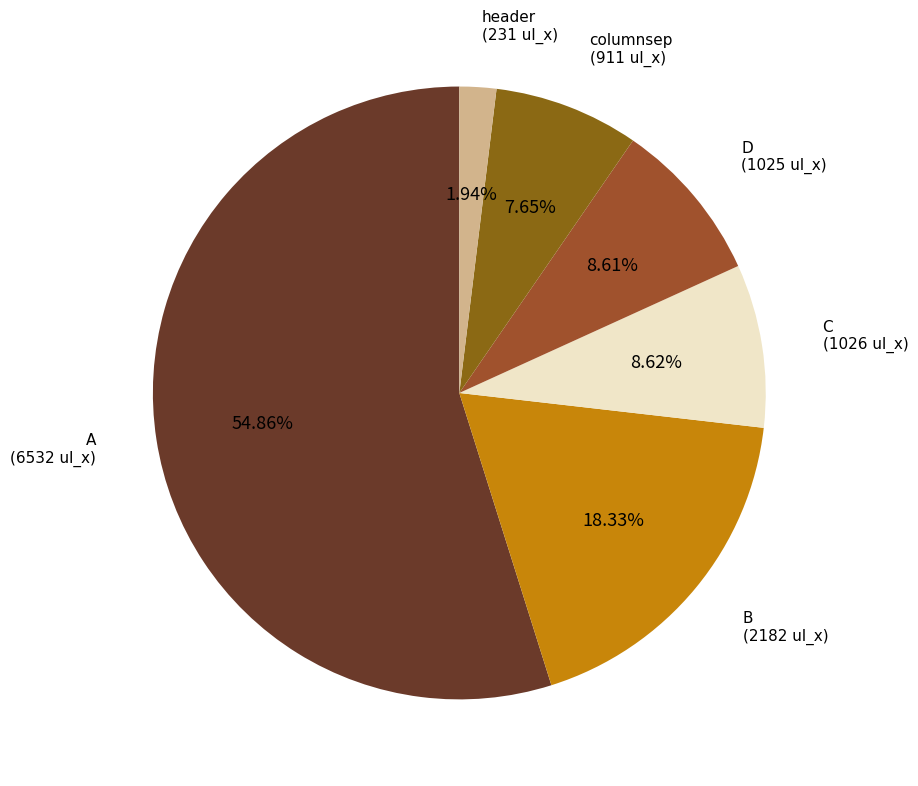

What is the majority slice?

A